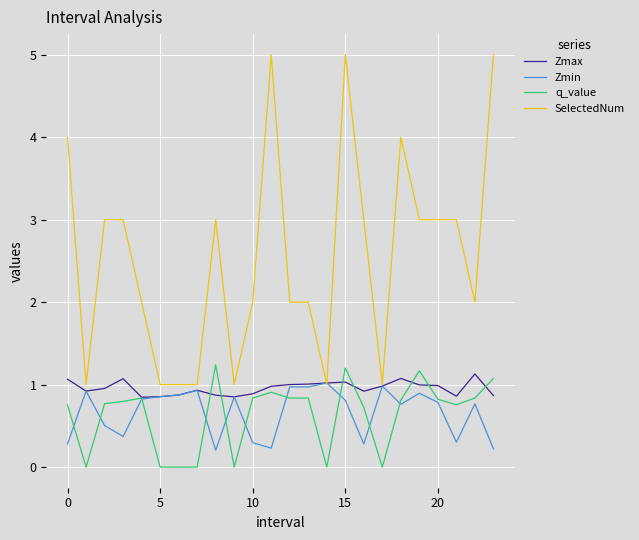

How many lines are shown in the chart?

4